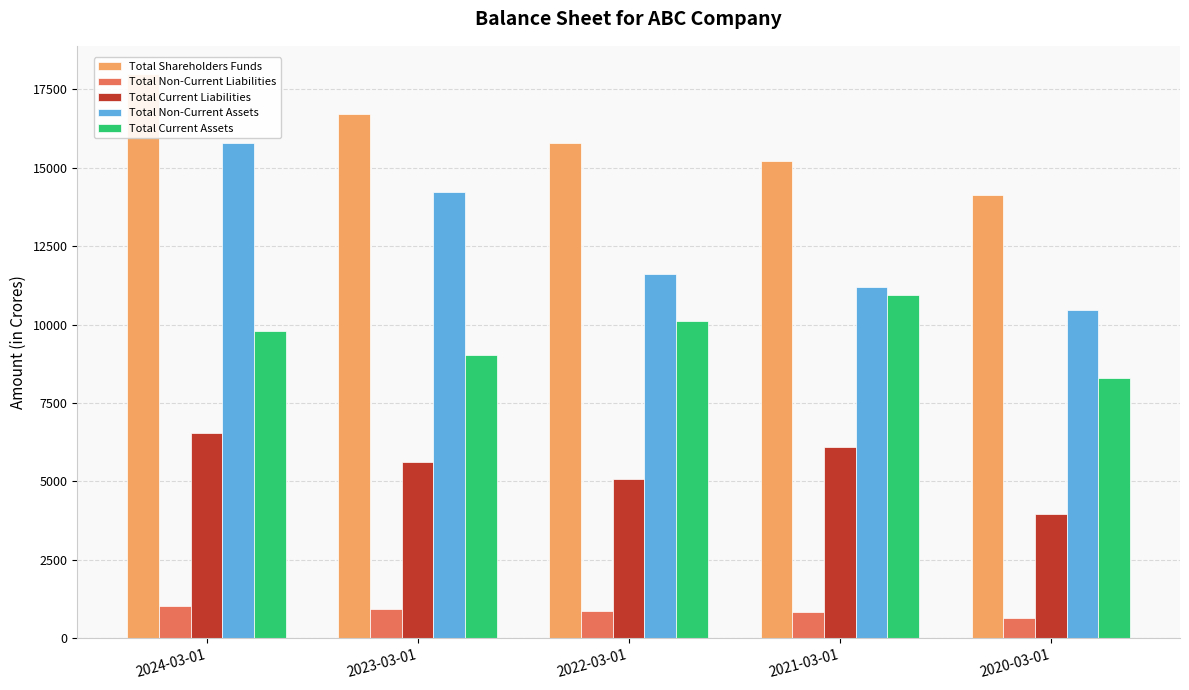

What is the difference between the highest and lowest values at 2022-03-01?

14924.2